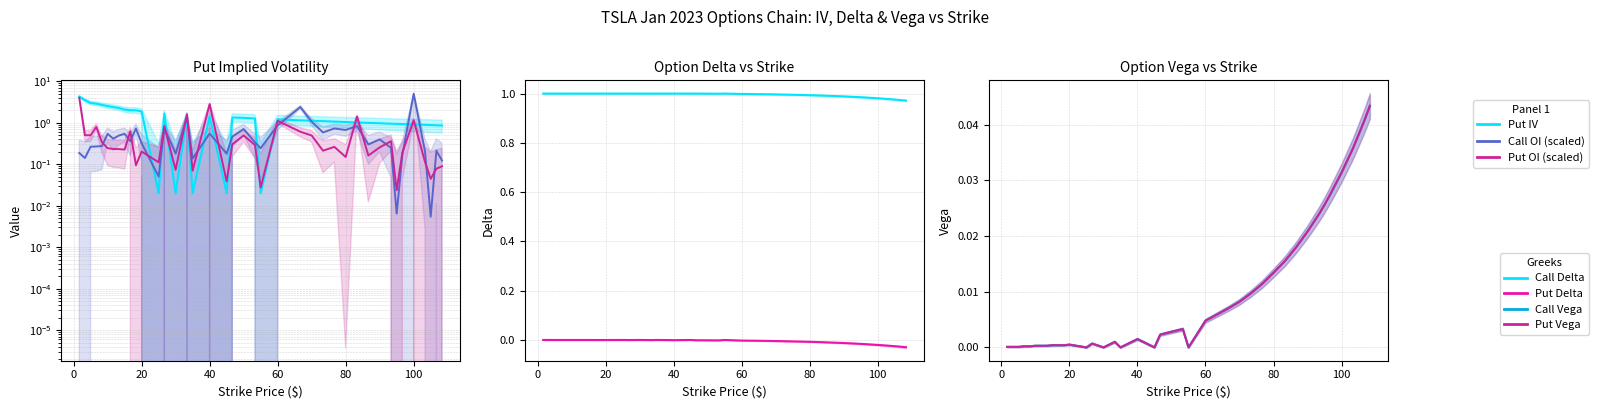

How many positive values does the Call Vega series have?

35